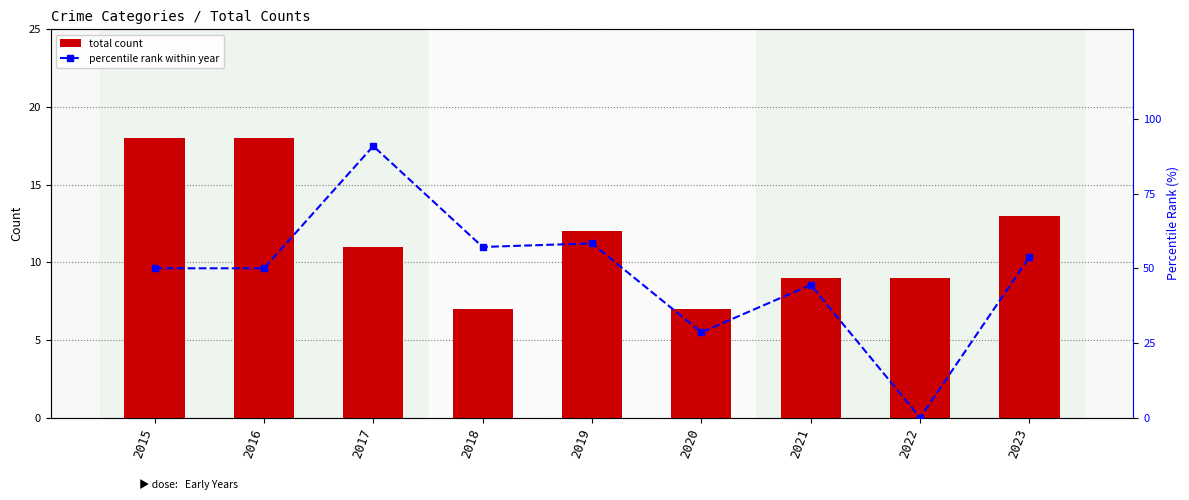

At which label does percentile rank within year first exceed 50?

2017